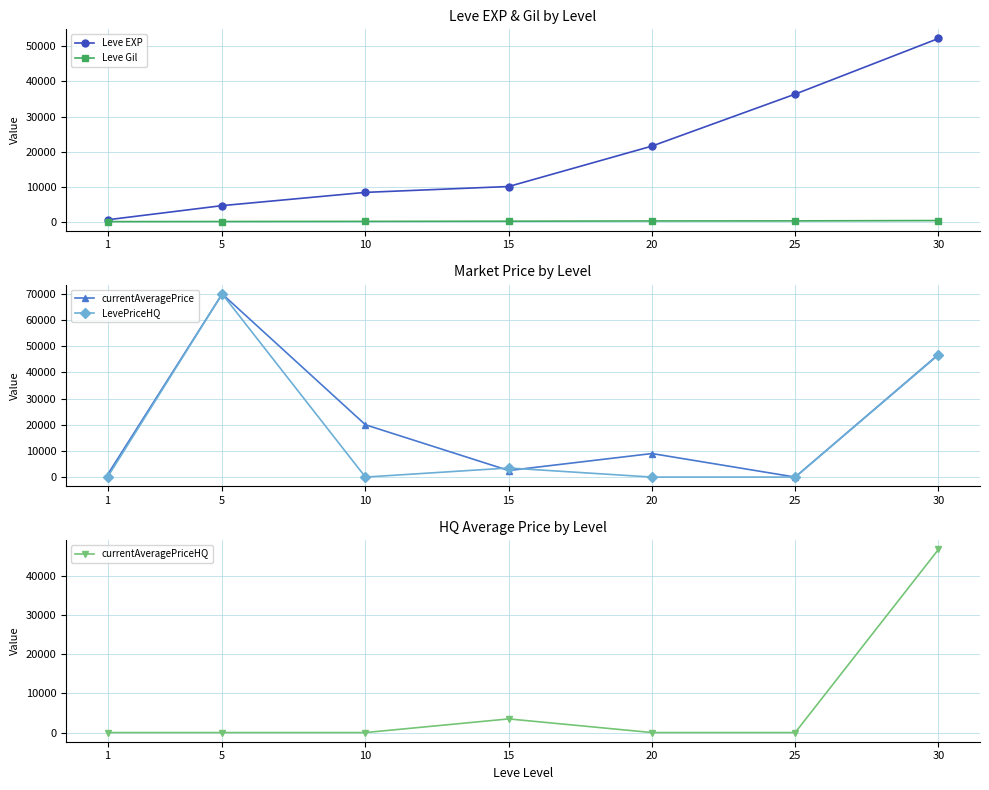

True or false: currentAveragePriceHQ and LevePriceHQ cross at least once.

False